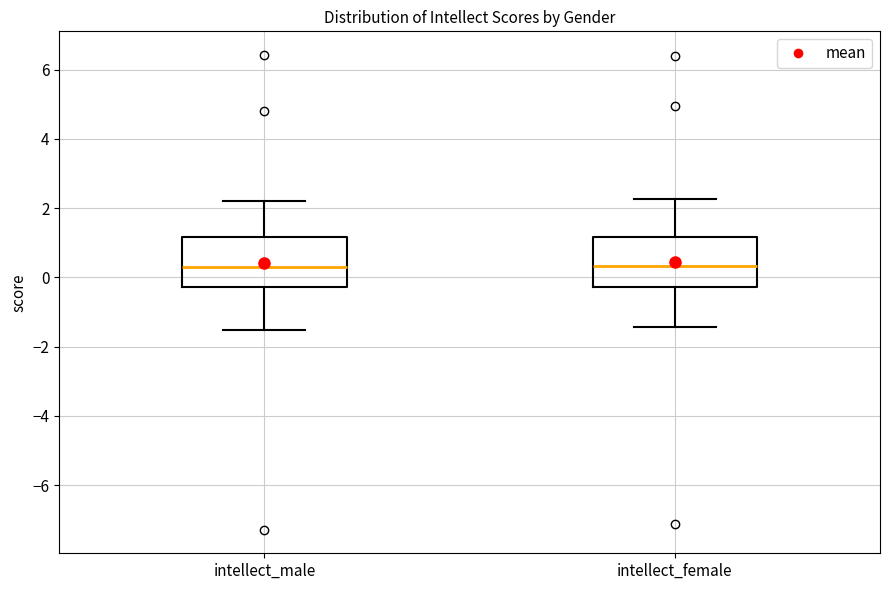

Reading left to right, read every box against the y-axis: the position of its median line, the range the box covers, and the ends of its whiskers. The values are not printed on the chart, so give them approximately, as read against the axis.

intellect_male: median 0.4, box -0.2 to 1.2, whiskers -1.6 to 2.2
intellect_female: median 0.4, box -0.2 to 1.2, whiskers -1.4 to 2.2